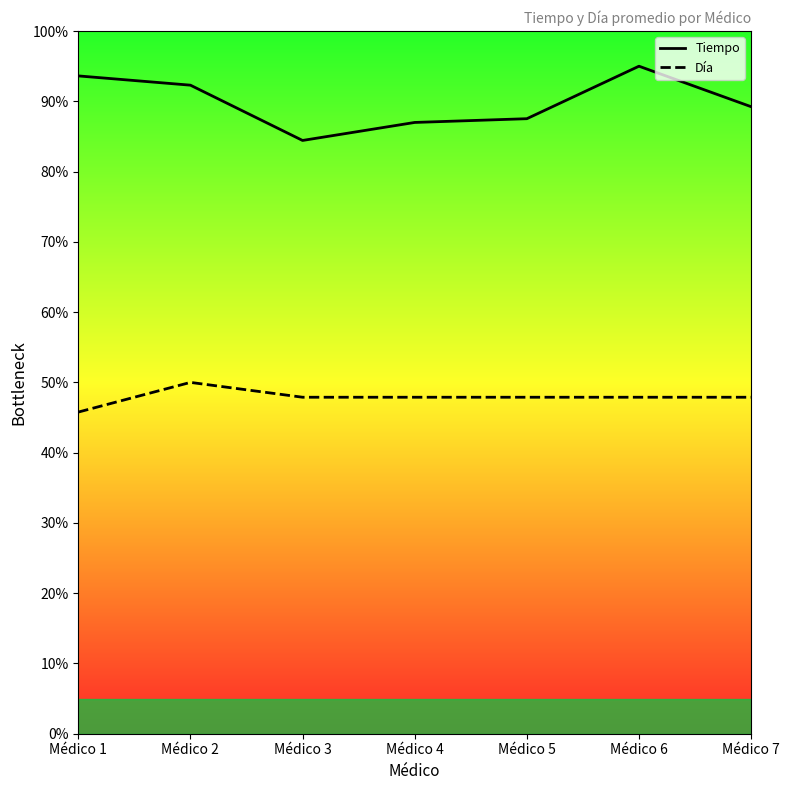

Which series has the largest total across all categories?

Tiempo